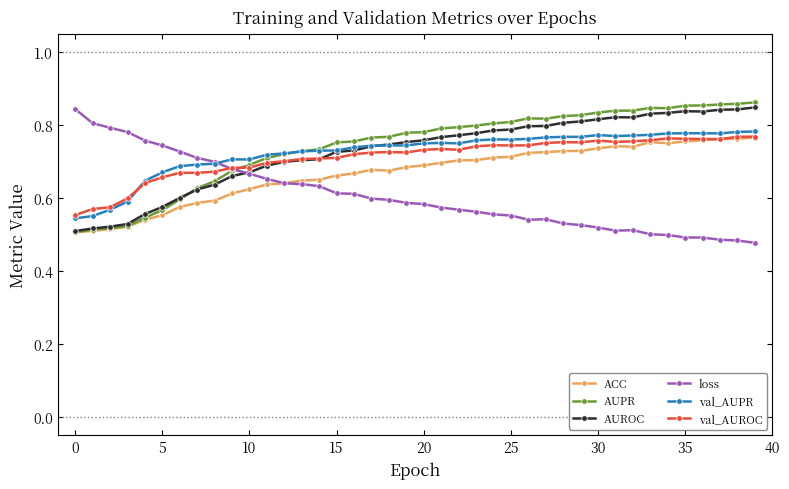

At how many categories does at least one series exceed 0?

40